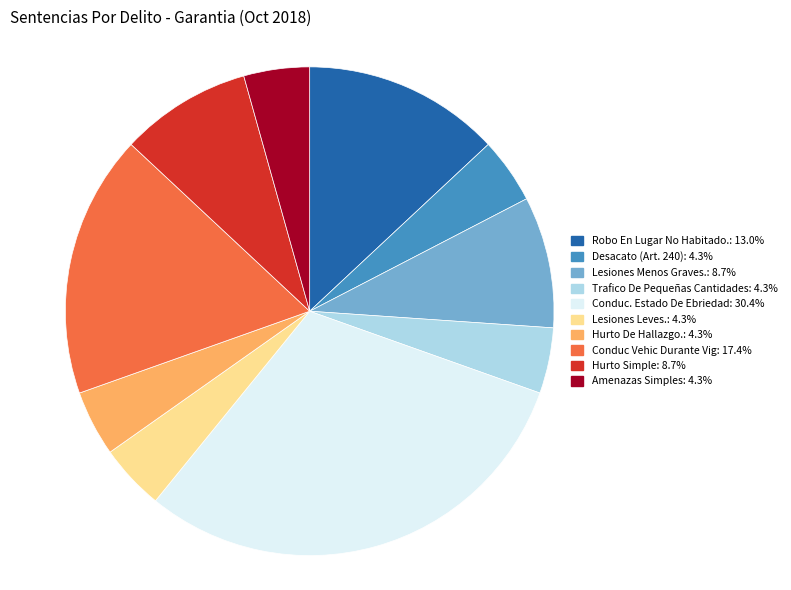

Approximately how many times larger is the value at Hurto Simple compared to Trafico De Pequeñas Cantidades?

2.0